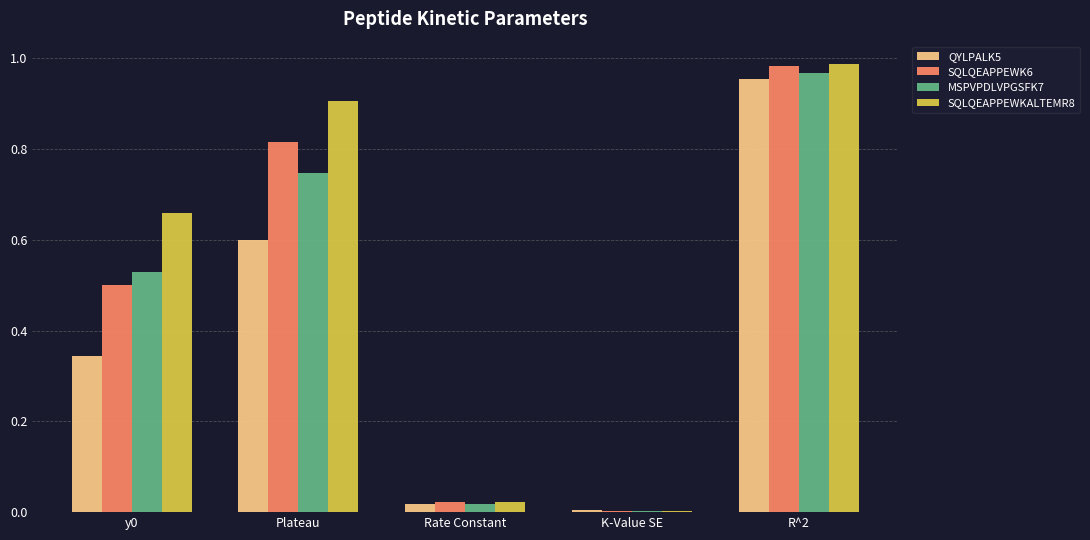

Where is MSPVPDLVPGSFK7 nearest to the value 0?

K-Value SE